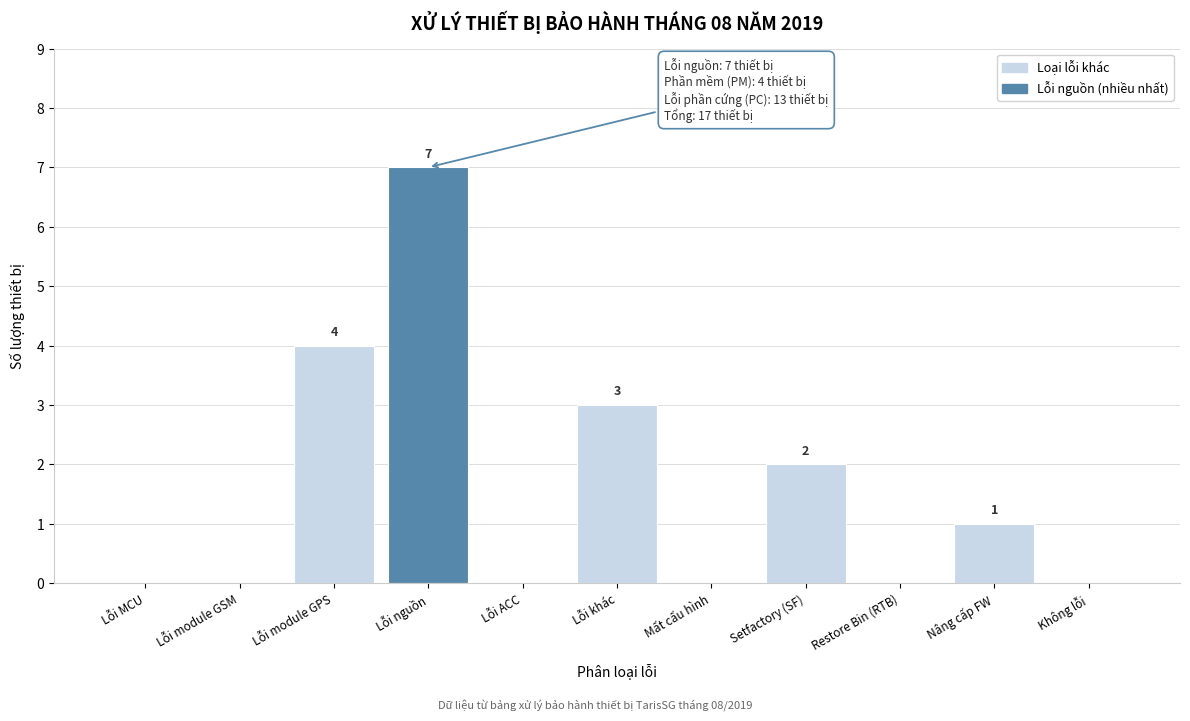

Reading left to right, transcribe all the data shown in this chart.

Lỗi MCU=0	Lỗi module GSM=0	Lỗi module GPS=4	Lỗi nguồn=7	Lỗi ACC=0	Lỗi khác=3	Mất cấu hình=0	Setfactory (SF)=2	Restore Bin (RTB)=0	Nâng cấp FW=1	Không lỗi=0